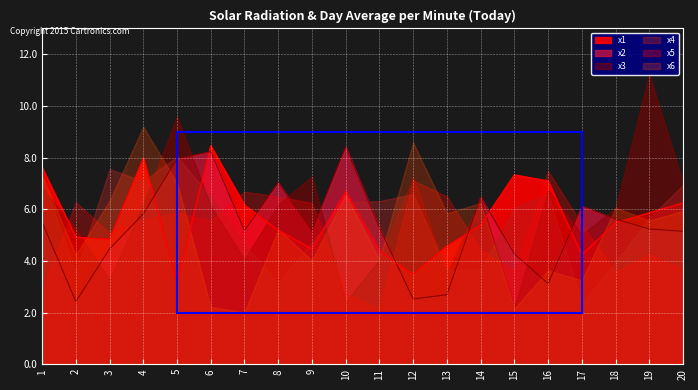

Reading left to right, extract all data points from this chart.

x1: 1=7.6	2=4.9	3=4.8	4=8.0	5=3.2	6=8.5	7=6.2	8=5.2	9=4.5	10=6.7	11=4.4	12=3.5	13=4.6	14=5.4	15=7.3	16=7.1	17=4.2	18=5.5	19=5.9	20=6.2
x2: 1=5.5	2=2.4	3=4.5	4=5.8	5=8.0	6=8.2	7=5.2	8=7.0	9=5.2	10=8.4	11=5.3	12=2.5	13=2.7	14=6.5	15=4.3	16=3.1	17=6.1	18=5.6	19=5.2	20=5.1
x3: 1=6.8	2=5.2	3=3.3	4=6.2	5=9.6	6=6.1	7=4.1	8=6.2	9=7.3	10=2.4	11=4.0	12=7.2	13=3.5	14=6.4	15=2.2	16=6.7	17=5.0	18=6.0	19=11.2	20=7.0
x4: 1=7.2	2=3.6	3=7.6	4=7.1	5=8.0	6=6.5	7=4.6	8=3.1	9=4.7	10=6.3	11=6.3	12=6.6	13=3.6	14=3.7	15=6.1	16=6.6	17=2.4	18=3.9	19=5.7	20=6.9
x5: 1=2.9	2=6.3	3=5.1	4=5.6	5=5.9	6=5.6	7=6.7	8=6.5	9=6.2	10=2.7	11=2.1	12=7.1	13=6.5	14=4.4	15=3.6	16=7.5	17=5.4	18=3.6	19=4.3	20=3.7
x6: 1=7.3	2=4.2	3=6.3	4=9.2	5=7.0	6=2.2	7=2.0	8=5.2	9=4.0	10=6.5	11=4.1	12=8.6	13=5.8	14=6.2	15=2.1	16=3.6	17=3.2	18=6.1	19=5.6	20=5.9